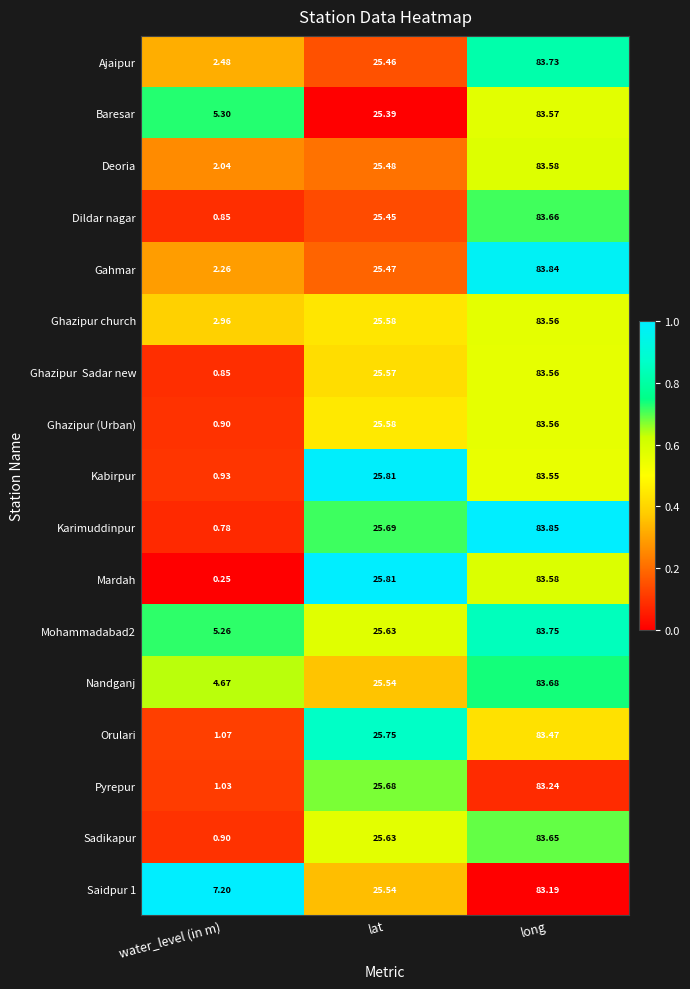

At which category is the sum across all series the highest?

long